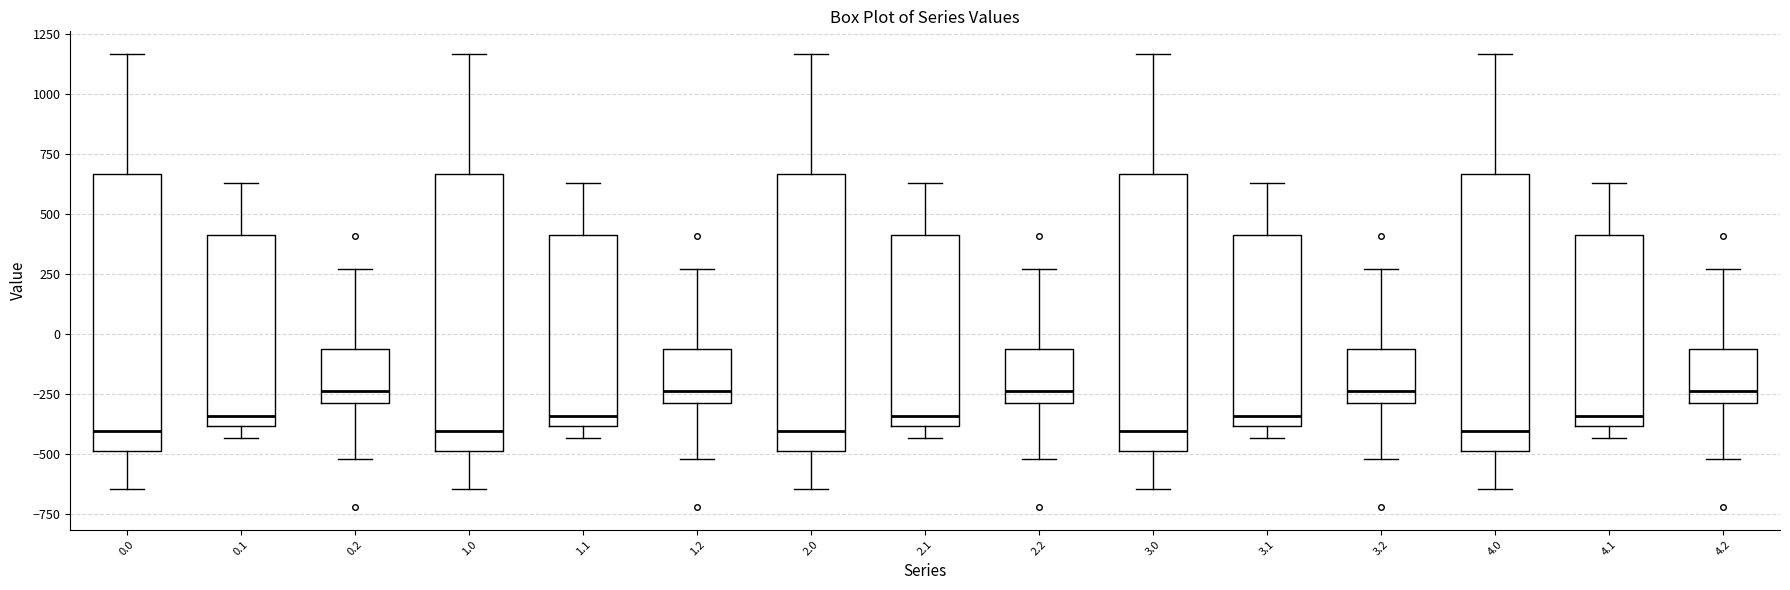

Where is the lower edge of the box at x = 1.2 on the y-axis? The values are not printed on the chart, so give them approximately, as read against the axis.

-300